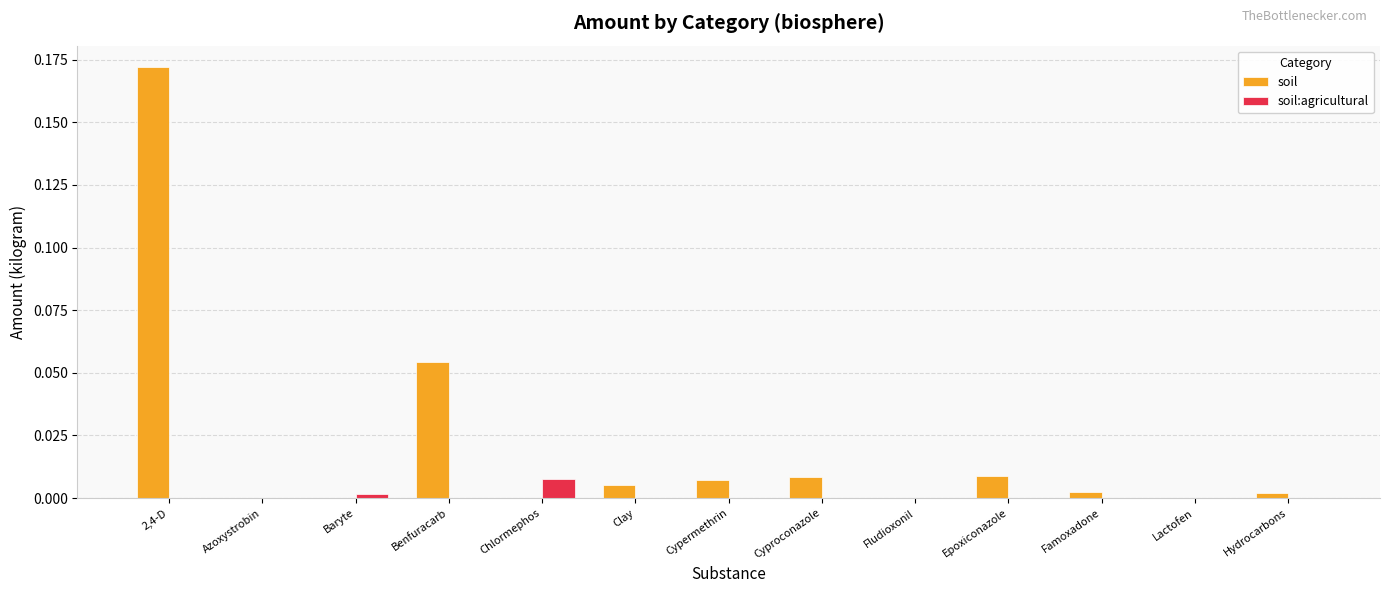

Which series has the largest total across all categories?

soil